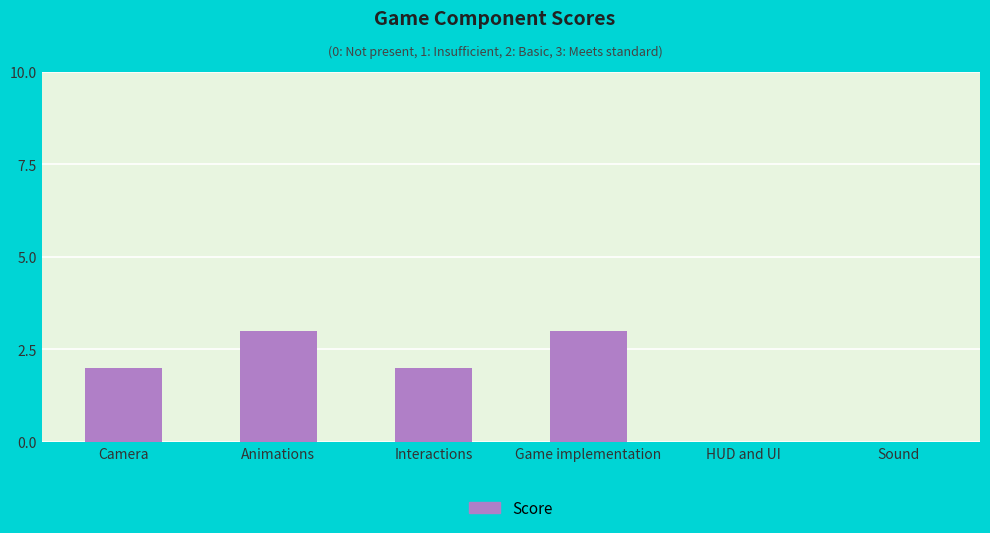

The value at Camera is 3. True or false?

False